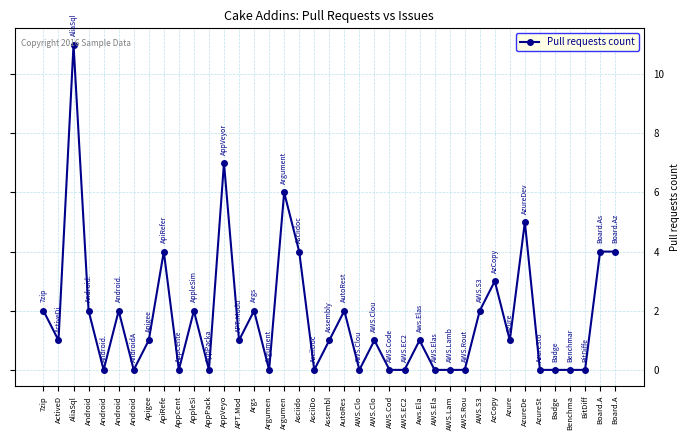

True or false: the data shows 4 at Board.A.

True